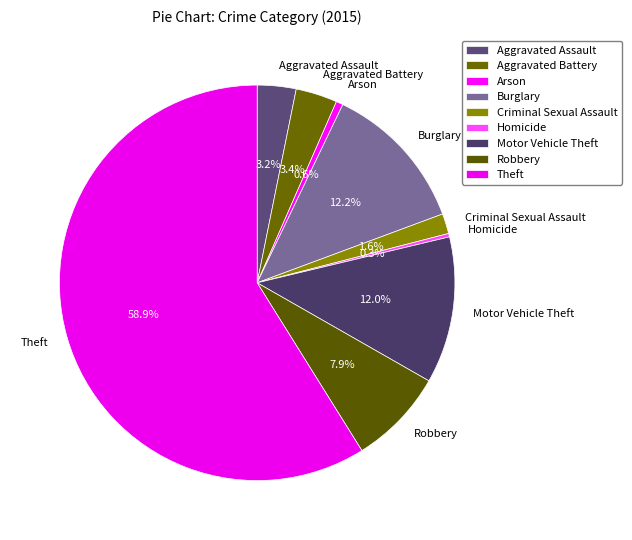

Is there a majority slice in this chart?

Yes